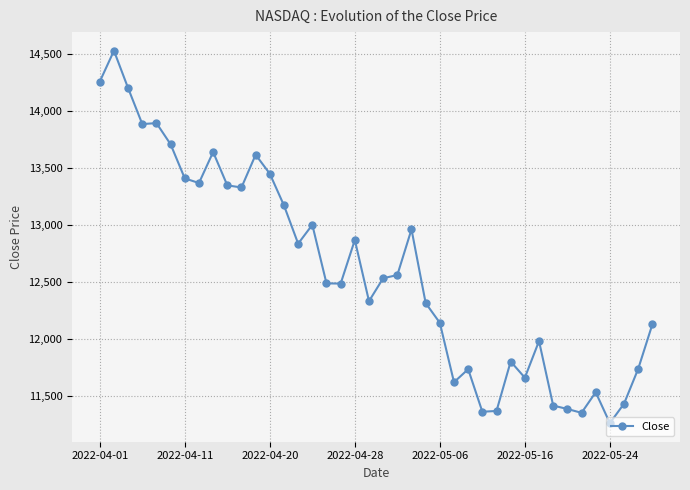

What is the value of the 9th point from the left?

13643.6